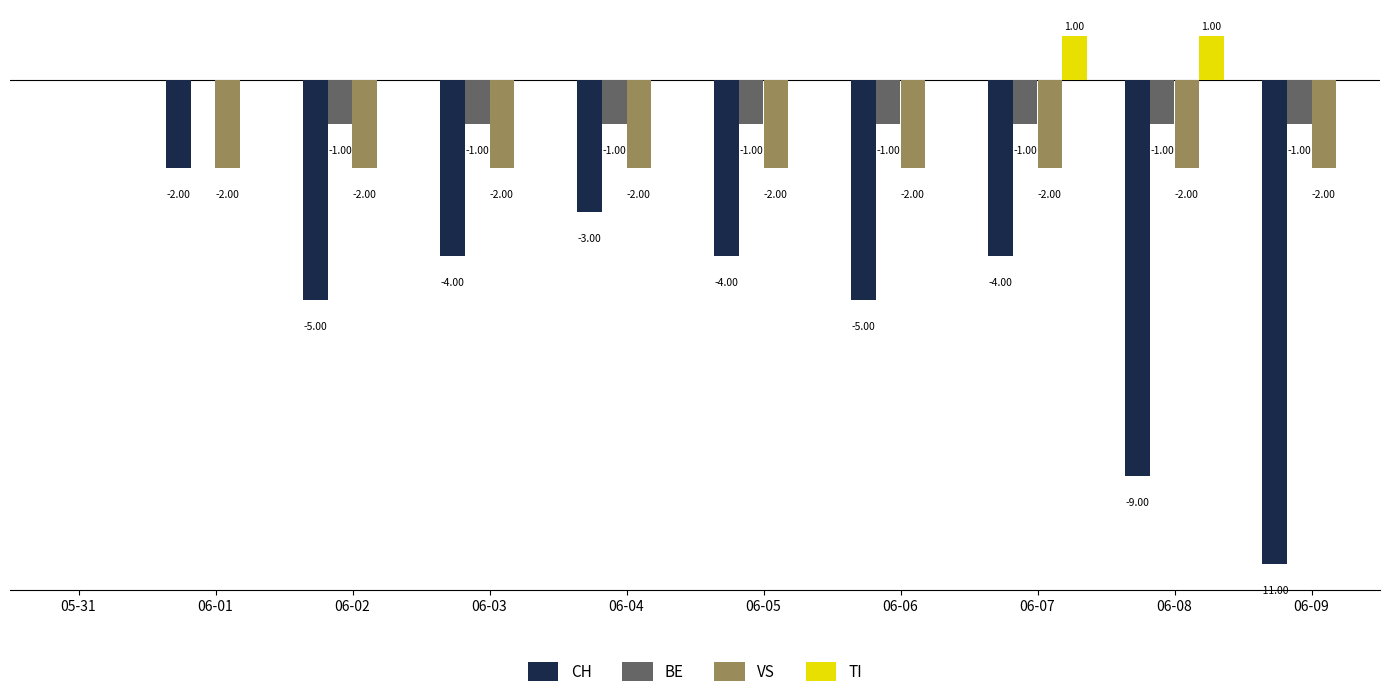

Which series has the largest total across all categories?

TI